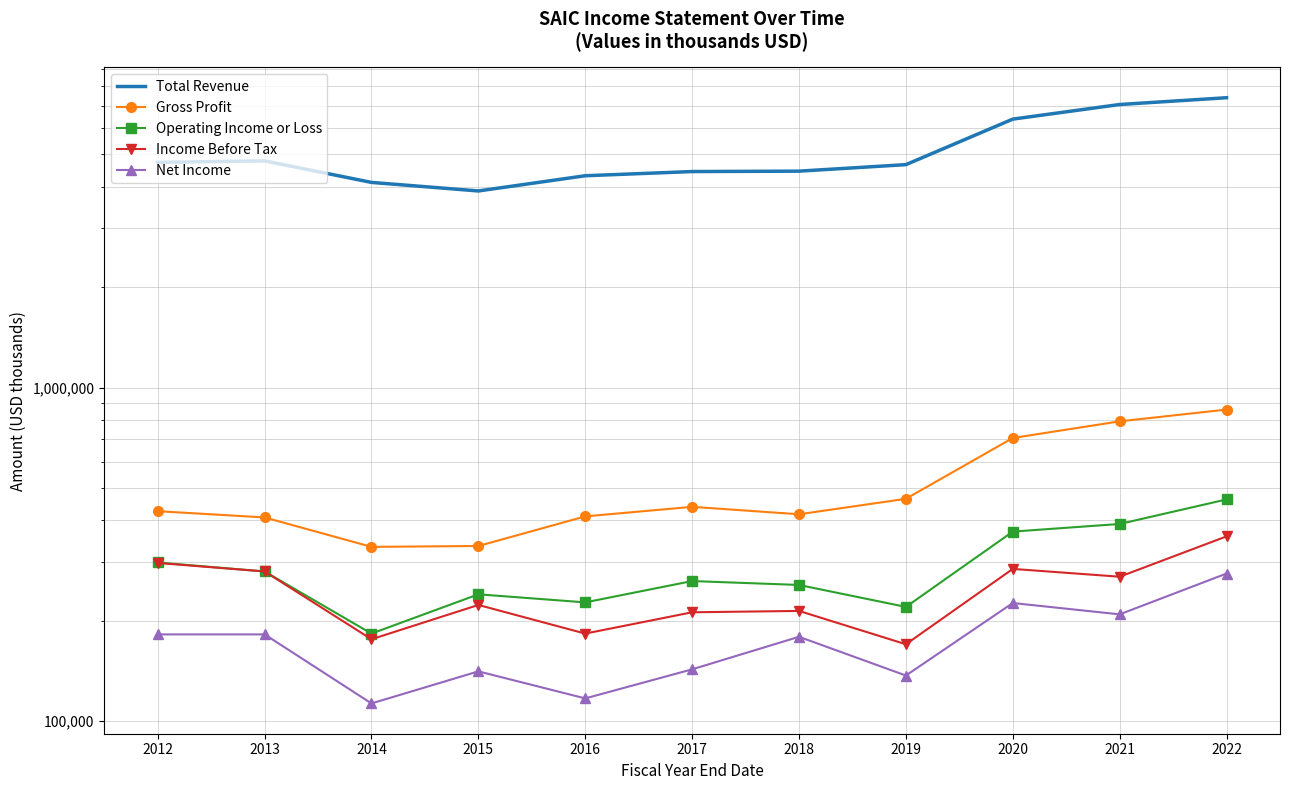

How many lines are shown in the chart?

5